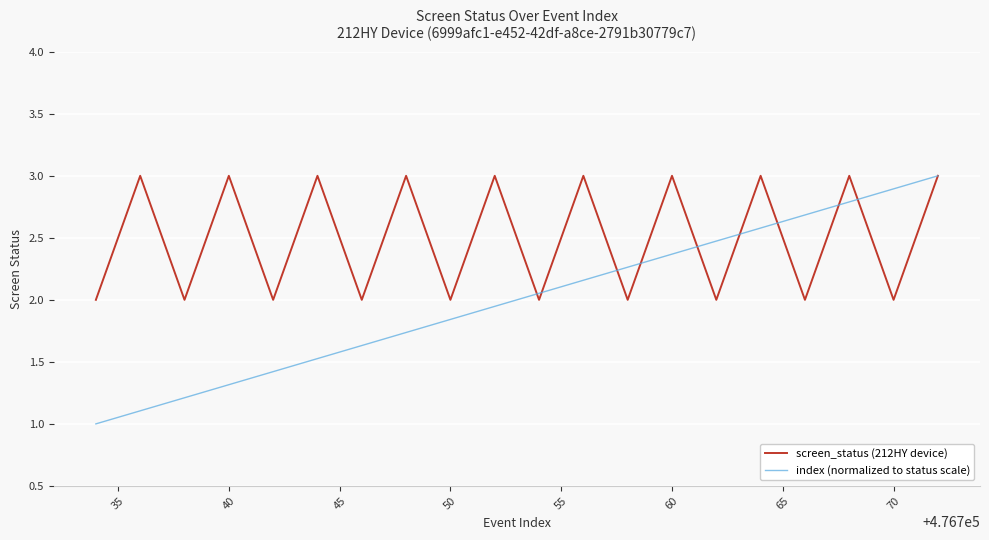

What is the smallest value displayed?

1.0